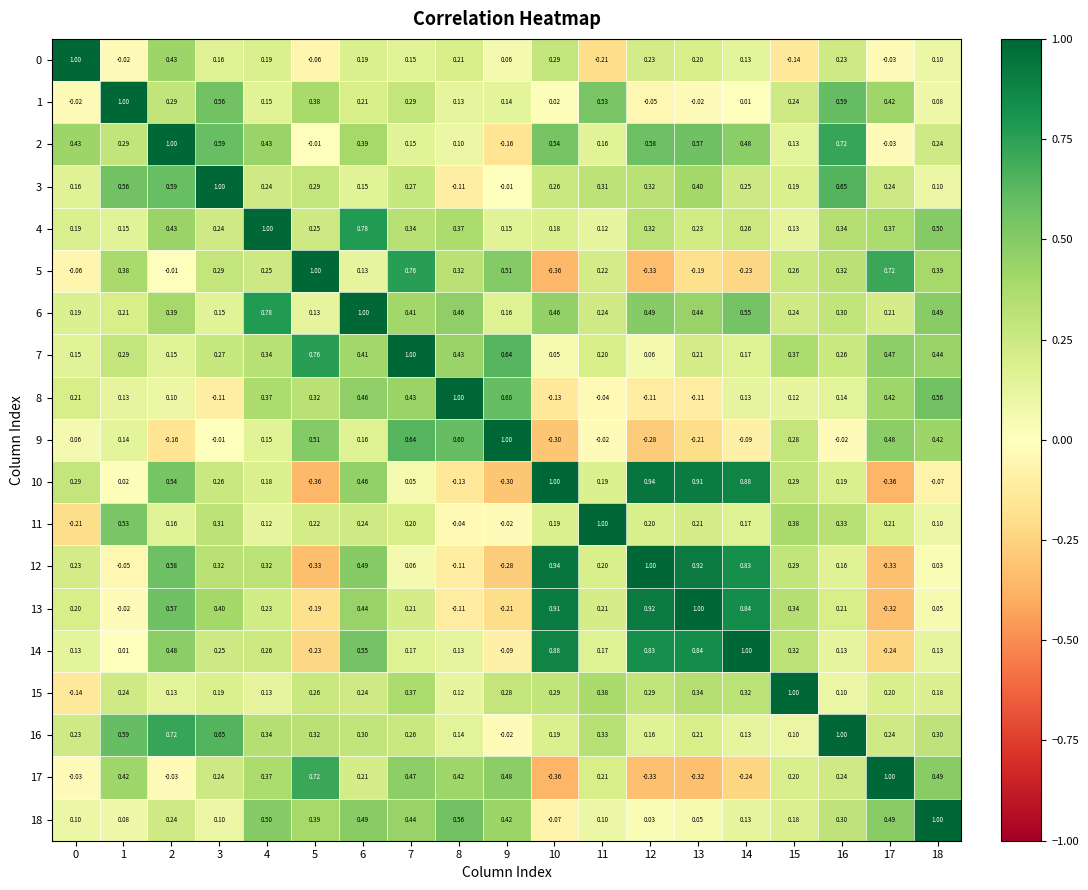

Is the value of 10 at 6 greater than the value of 9 at 9?

No